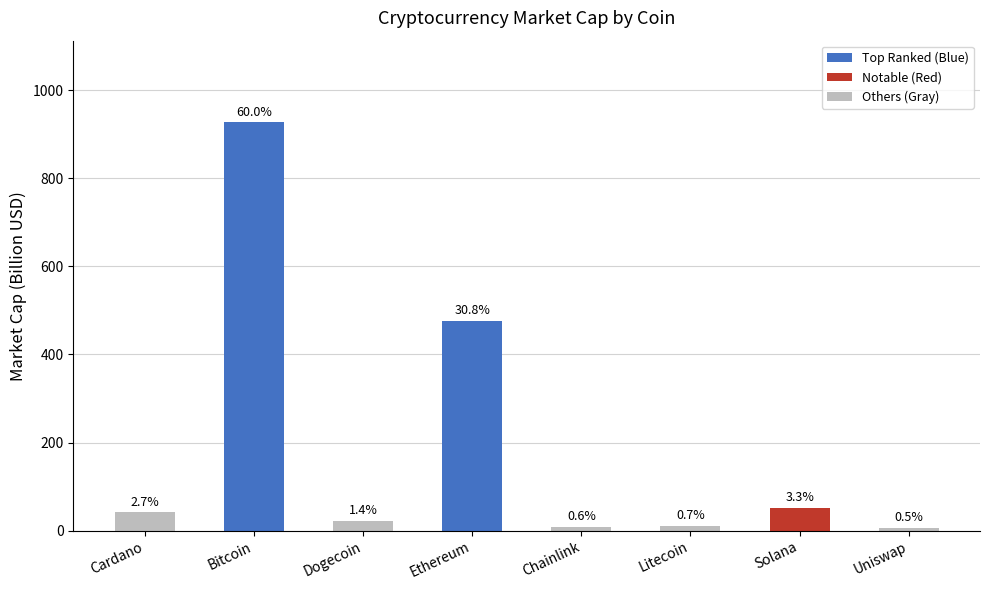

How many bars are there in total?

8